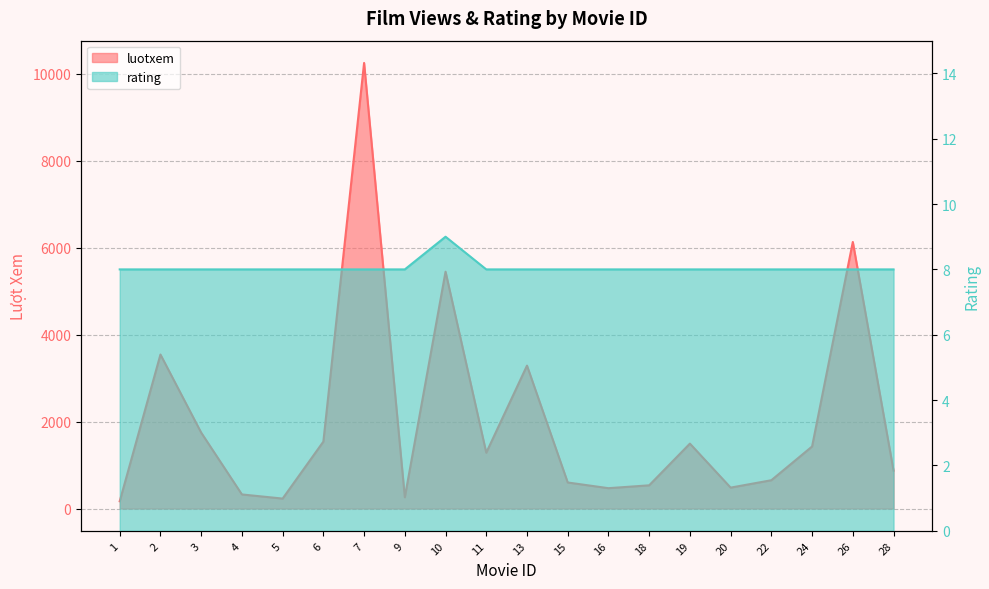

What are all the series names shown in the legend?

luotxem, rating